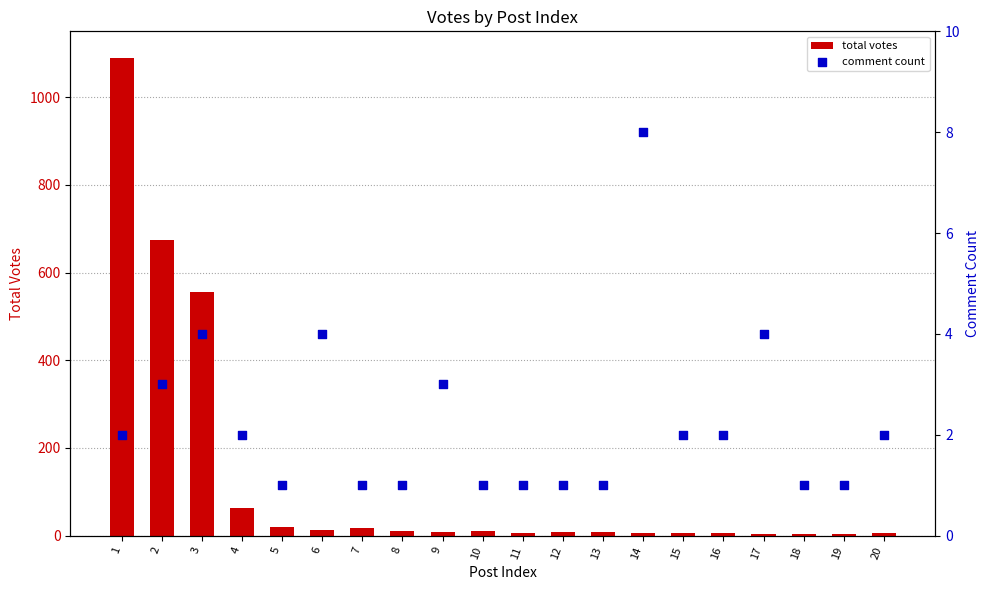

At how many categories does at least one series exceed 273?

3